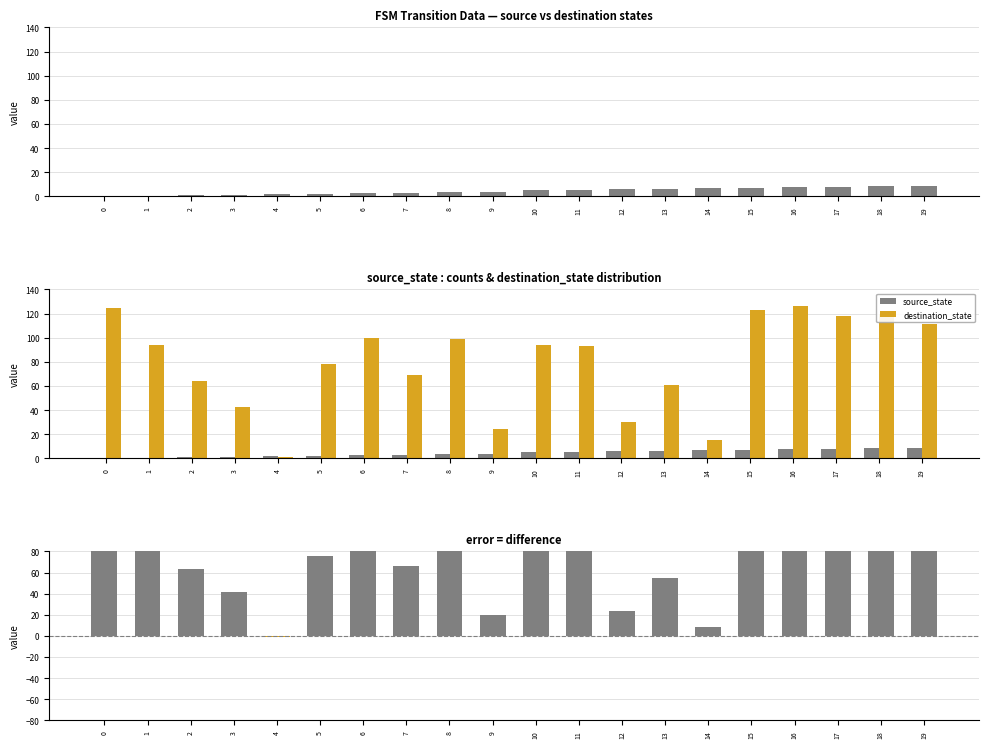

How many values in the source_state series exceed 5?

8